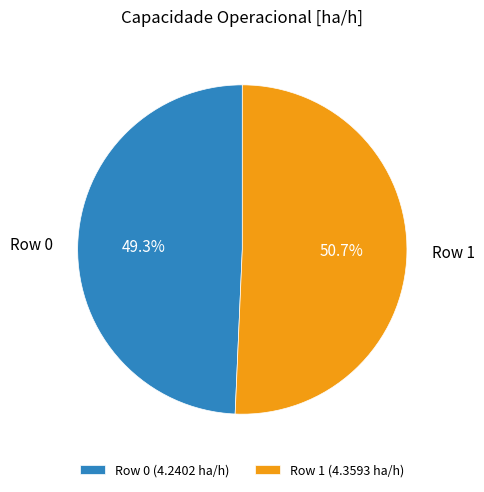

How many slices are in this pie chart?

2